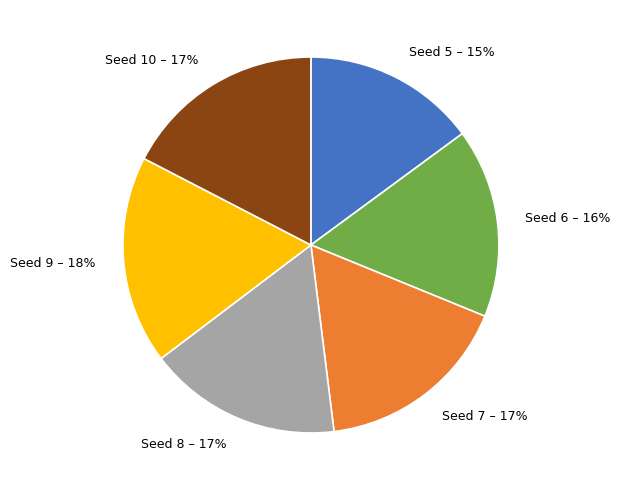

Is there any slice that represents more than half of the pie?

No